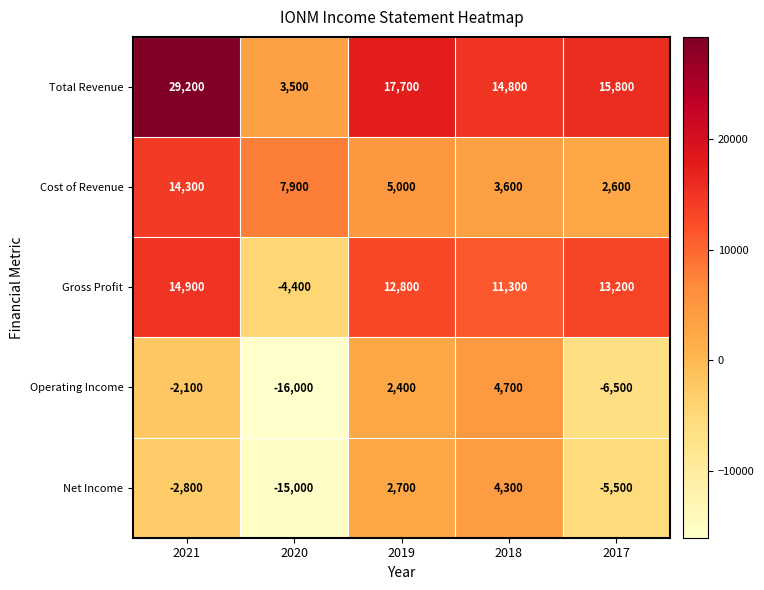

At 2018, list the series in order from largest to smallest.

Total Revenue, Gross Profit, Operating Income, Net Income, Cost of Revenue